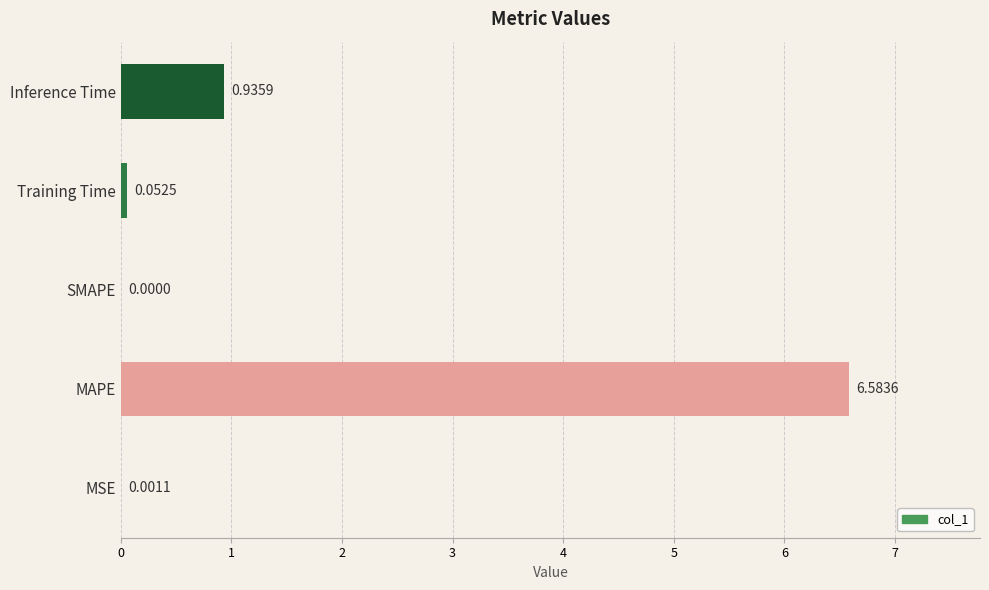

How many values exceed 0?

4